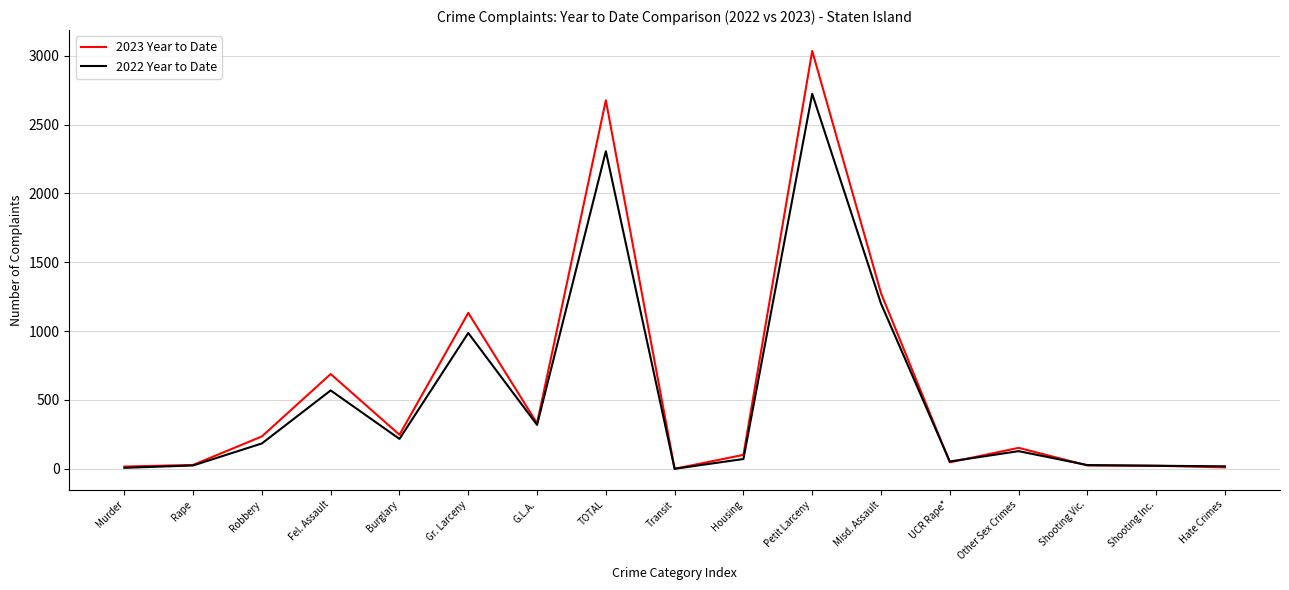

What are all the series names shown in the legend?

2023 Year to Date, 2022 Year to Date